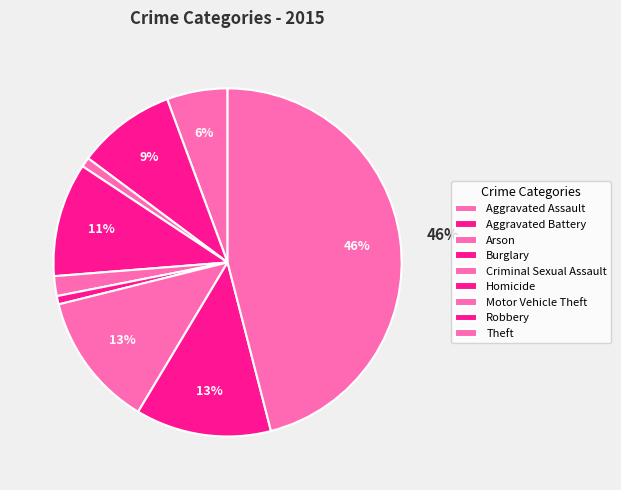

To the nearest percent, what is the difference between the Criminal Sexual Assault and Motor Vehicle Theft slice percentages?

11%